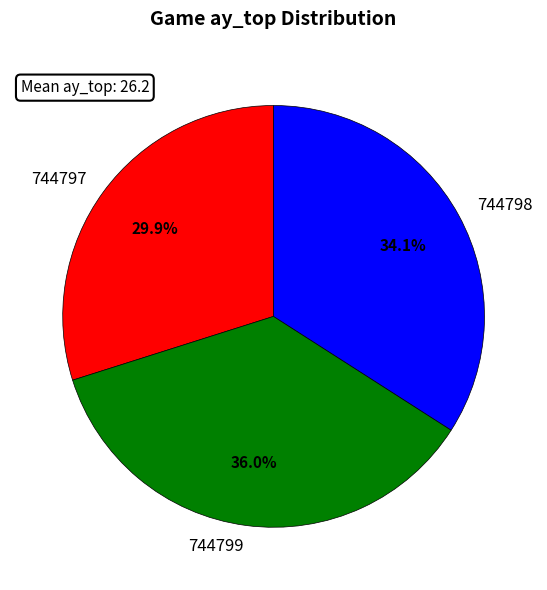

What percentage is NOT represented by 744797?

70.1%